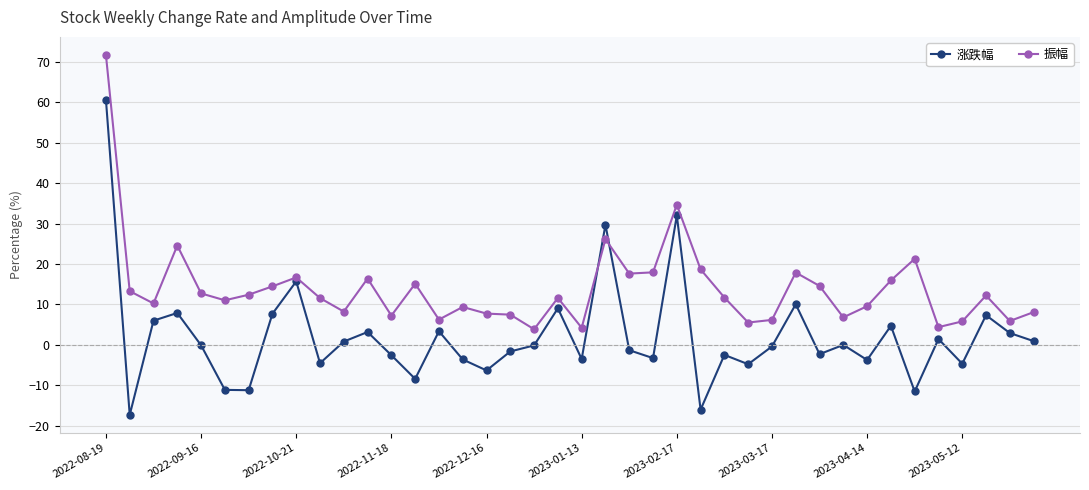

Which series has the largest range (max minus min)?

涨跌幅